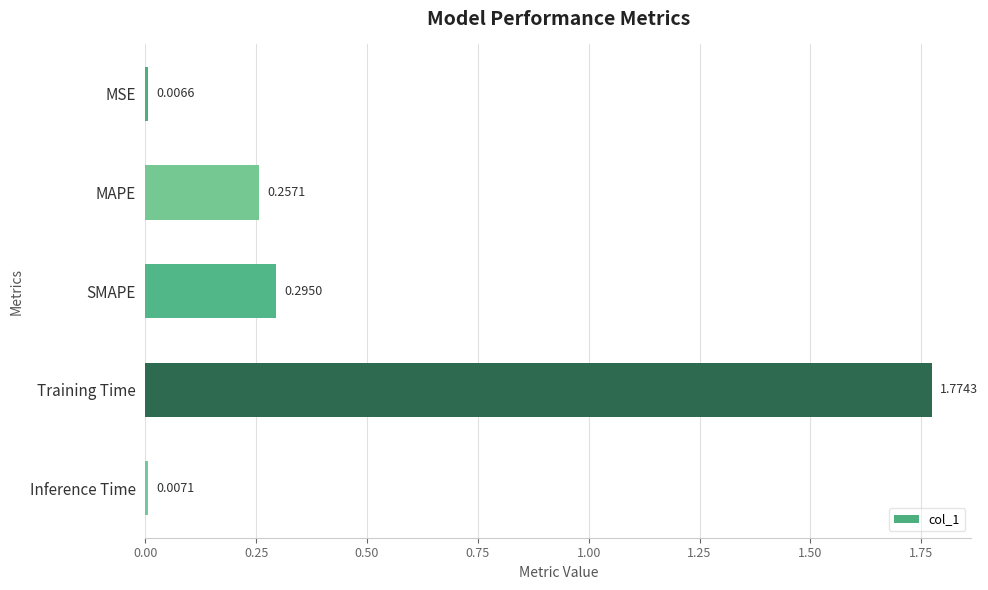

At which category does the chart reach its peak across all series?

Training Time